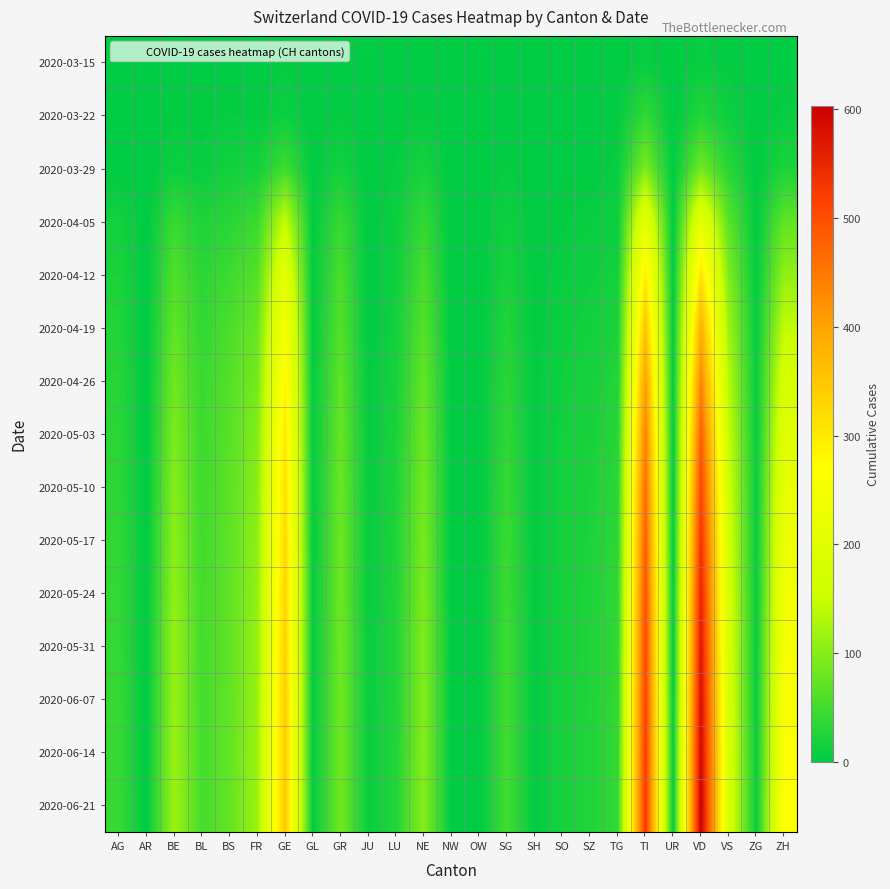

Which category has the highest value across all series?

VD